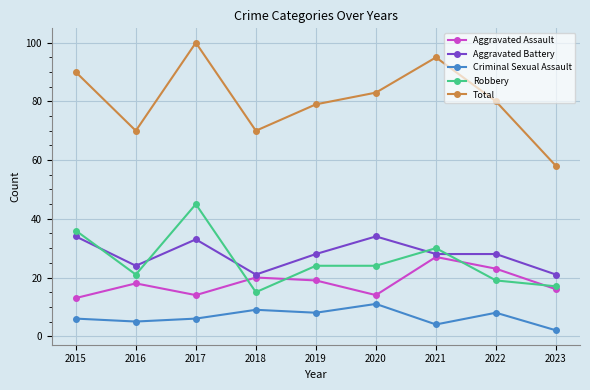

Read the Robbery value at 2023, to the nearest 5.

15